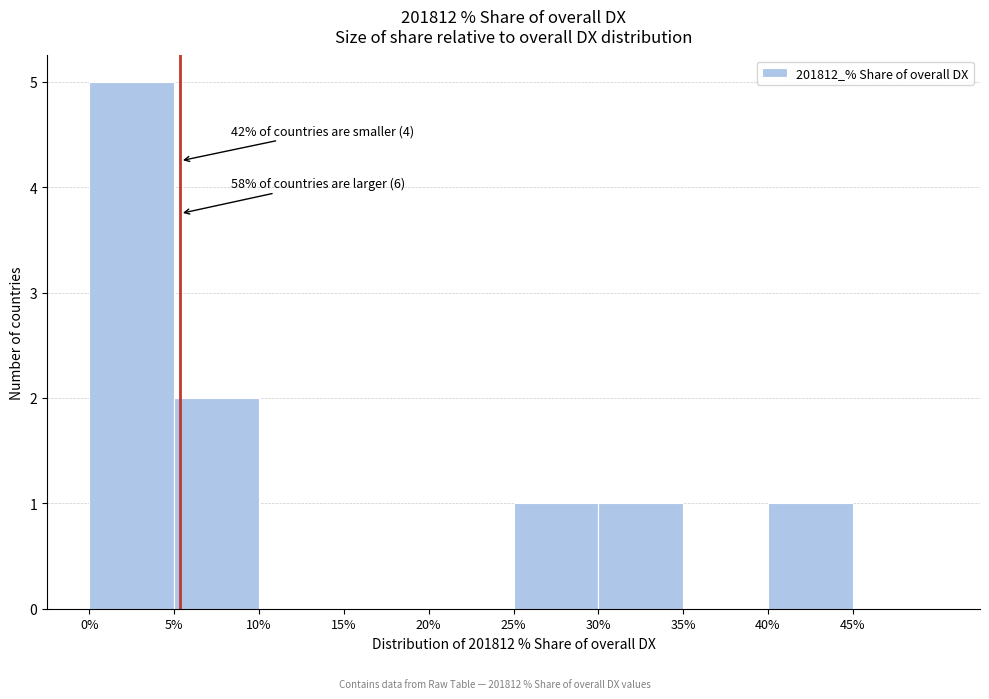

Which range on the x-axis has the tallest bar?

0 to 5